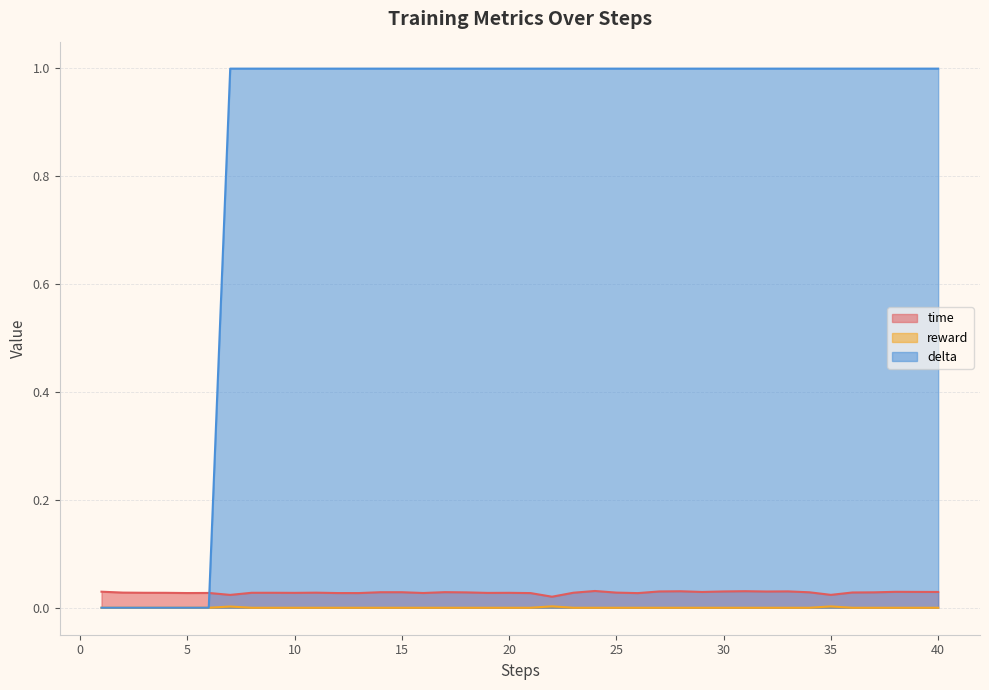

Reading right to left, extract all data points from this chart.

time: 40=0.0	39=0.0	38=0.0	37=0.0	36=0.0	35=0.0	34=0.0	33=0.0	32=0.0	31=0.0	30=0.0	29=0.0	28=0.0	27=0.0	26=0.0	25=0.0	24=0.0	23=0.0	22=0.0	21=0.0	20=0.0	19=0.0	18=0.0	17=0.0	16=0.0	15=0.0	14=0.0	13=0.0	12=0.0	11=0.0	10=0.0	9=0.0	8=0.0	7=0.0	6=0.0	5=0.0	4=0.0	3=0.0	2=0.0	1=0.0
reward: 40=0.0	39=0.0	38=0.0	37=0.0	36=0.0	35=0.0	34=0.0	33=0.0	32=0.0	31=0.0	30=0.0	29=0.0	28=0.0	27=0.0	26=0.0	25=0.0	24=0.0	23=0.0	22=0.0	21=0.0	20=0.0	19=0.0	18=0.0	17=0.0	16=0.0	15=0.0	14=0.0	13=0.0	12=0.0	11=0.0	10=0.0	9=0.0	8=0.0	7=0.0	6=0.0	5=0.0	4=0.0	3=0.0	2=0.0	1=0.0
delta: 40=1.0	39=1.0	38=1.0	37=1.0	36=1.0	35=1.0	34=1.0	33=1.0	32=1.0	31=1.0	30=1.0	29=1.0	28=1.0	27=1.0	26=1.0	25=1.0	24=1.0	23=1.0	22=1.0	21=1.0	20=1.0	19=1.0	18=1.0	17=1.0	16=1.0	15=1.0	14=1.0	13=1.0	12=1.0	11=1.0	10=1.0	9=1.0	8=1.0	7=1.0	6=0.0	5=0.0	4=0.0	3=0.0	2=0.0	1=0.0